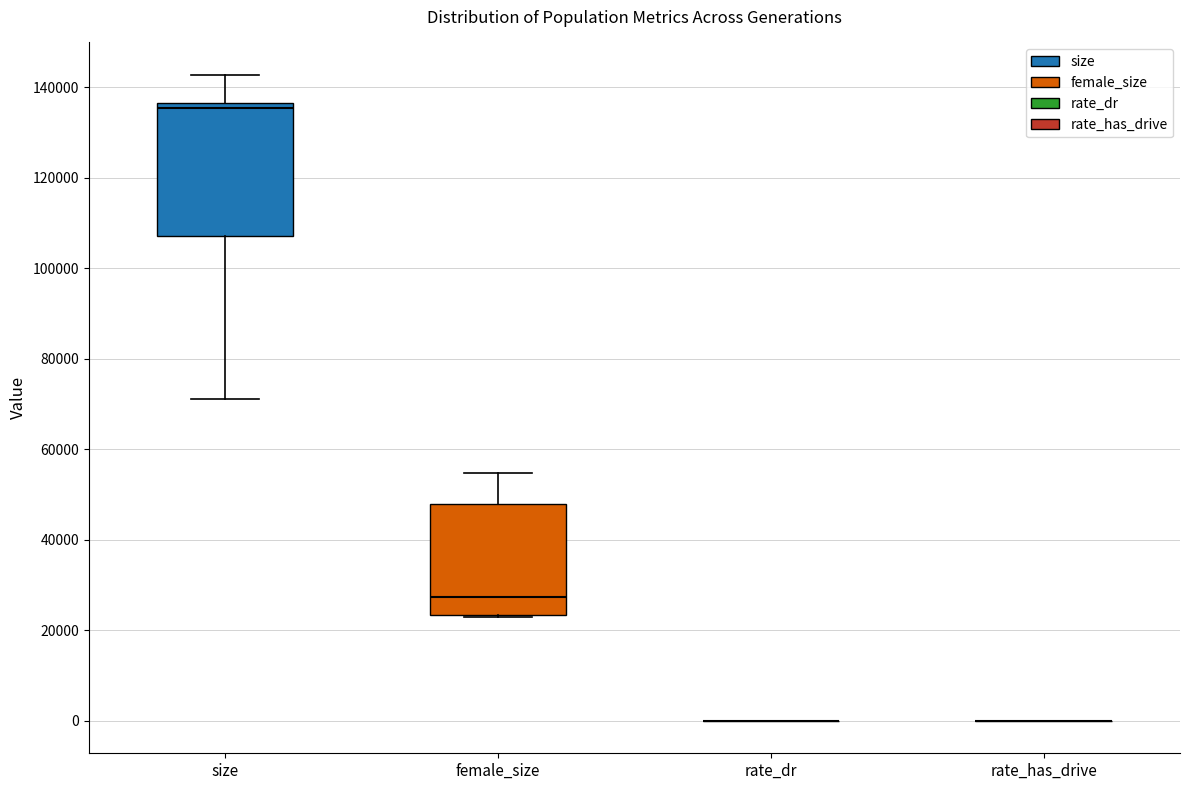

Reading left to right, transcribe this box plot: for each box, give where its median line is, the range the box spans, and where its two whiskers end, as read against the y-axis. The values are not printed on the chart, so give them approximately, as read against the axis.

size: median 136000 (just below the box's upper edge), box 108000 to 136000, whiskers 72000 to 142000
female_size: median 28000, box 24000 to 48000, whiskers 24000 to 54000
rate_dr: box collapsed to a line at 0, whiskers 0 to 0
rate_has_drive: box collapsed to a line at 0, whiskers 0 to 0